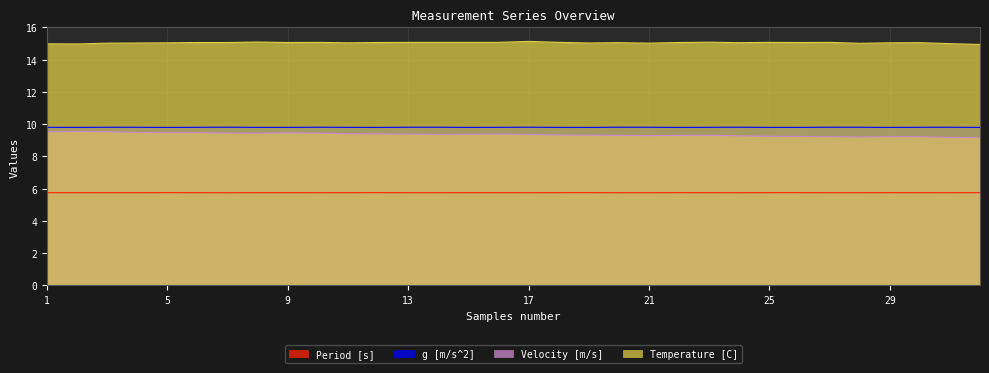

Reading left to right, extract all data points from this chart.

Period [s]: 5.7	5.7	5.7	5.7	5.7	5.7	5.7	5.7	5.7	5.7	5.7	5.7	5.7	5.7	5.7	5.7	5.7	5.7	5.7	5.7	5.7	5.7	5.7	5.7	5.7	5.7	5.7	5.7	5.7	5.7	5.7	5.7
g [m/s^2]: 9.8	9.8	9.8	9.8	9.8	9.8	9.8	9.8	9.8	9.8	9.8	9.8	9.8	9.8	9.8	9.8	9.8	9.8	9.8	9.8	9.8	9.8	9.8	9.8	9.8	9.8	9.8	9.8	9.8	9.8	9.8	9.8
Velocity [m/s]: 9.5	9.5	9.5	9.5	9.5	9.5	9.4	9.4	9.5	9.4	9.4	9.4	9.4	9.4	9.4	9.4	9.4	9.3	9.3	9.3	9.3	9.3	9.3	9.3	9.2	9.2	9.2	9.2	9.2	9.2	9.2	9.2
Temperature [C]: 15.0	15.0	15.0	15.0	15.0	15.1	15.1	15.1	15.1	15.1	15.0	15.1	15.1	15.1	15.1	15.1	15.1	15.1	15.0	15.1	15.0	15.1	15.1	15.1	15.1	15.1	15.1	15.0	15.0	15.1	15.0	14.9